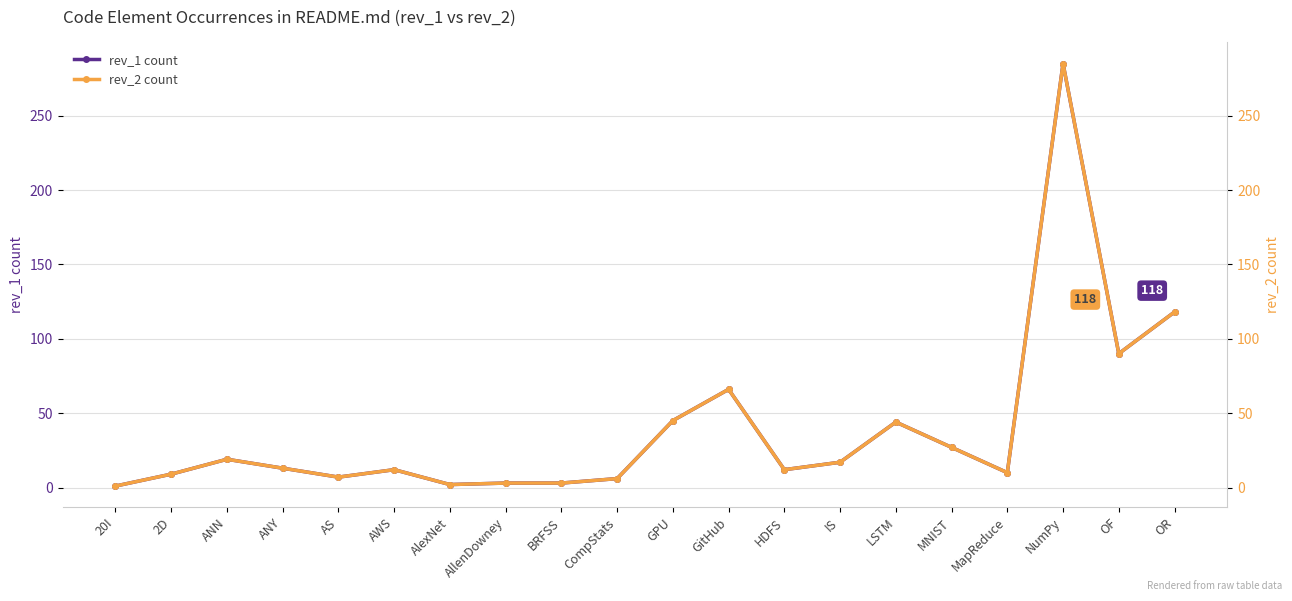

Which has a higher value, OR or MNIST?

OR